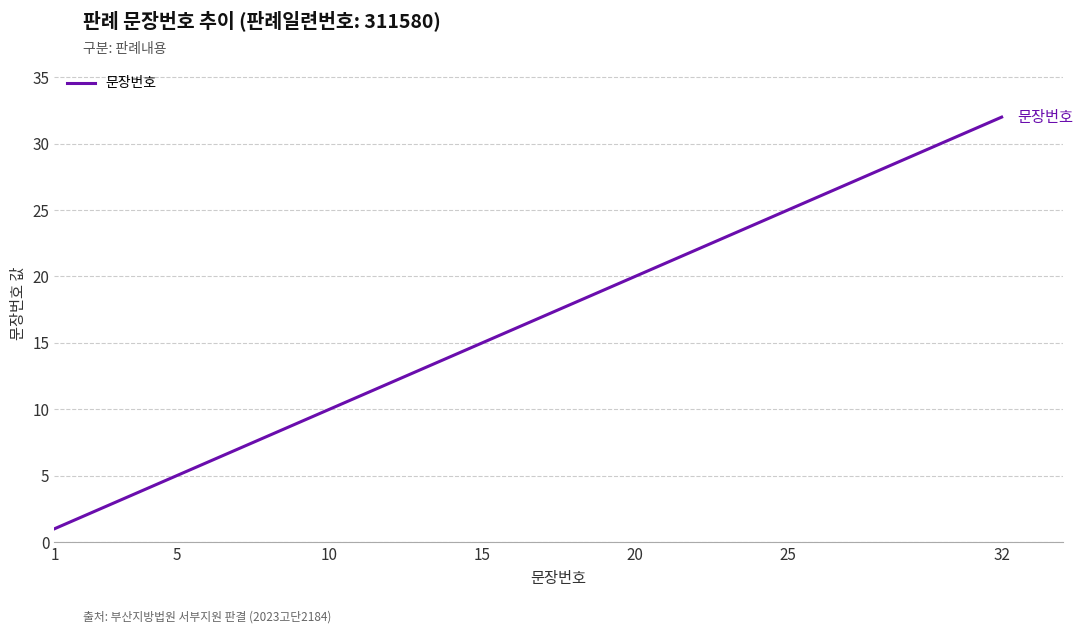

What is the difference between the maximum and minimum values?

31